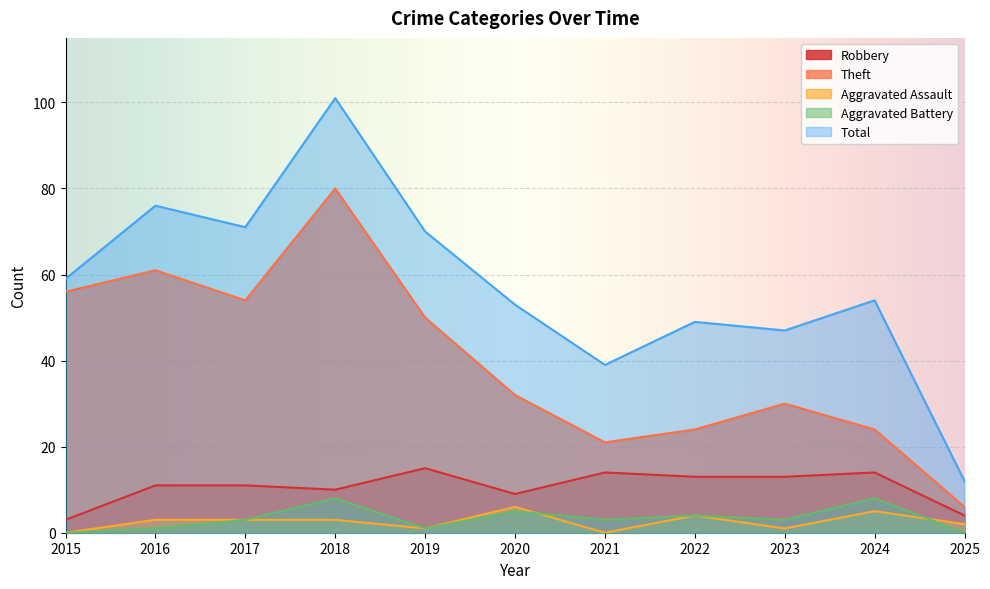

How many lines are shown in the chart?

5